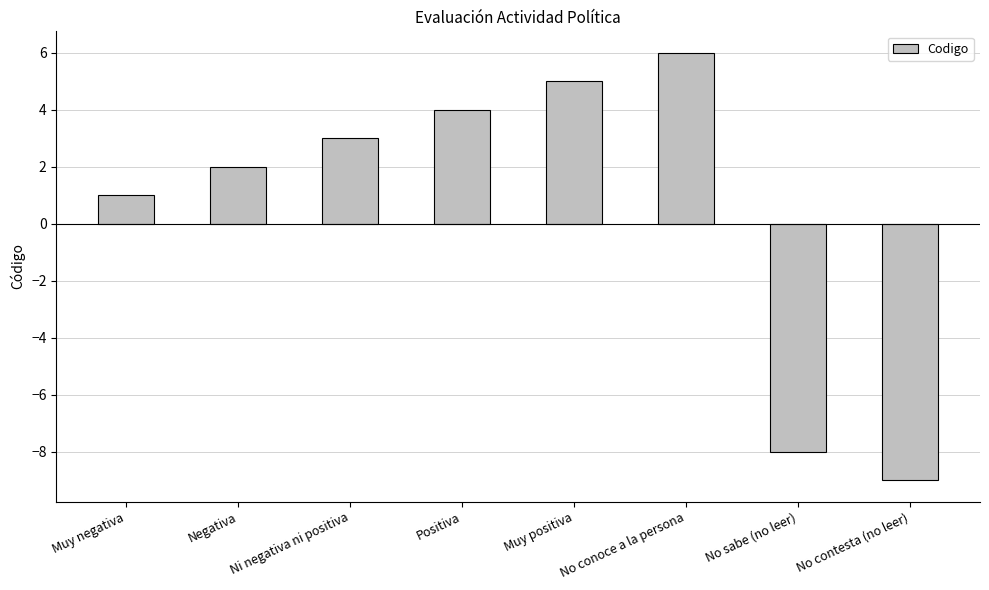

List the labels in order of value, smallest first.

No contesta (no leer), No sabe (no leer), Muy negativa, Negativa, Ni negativa ni positiva, Positiva, Muy positiva, No conoce a la persona